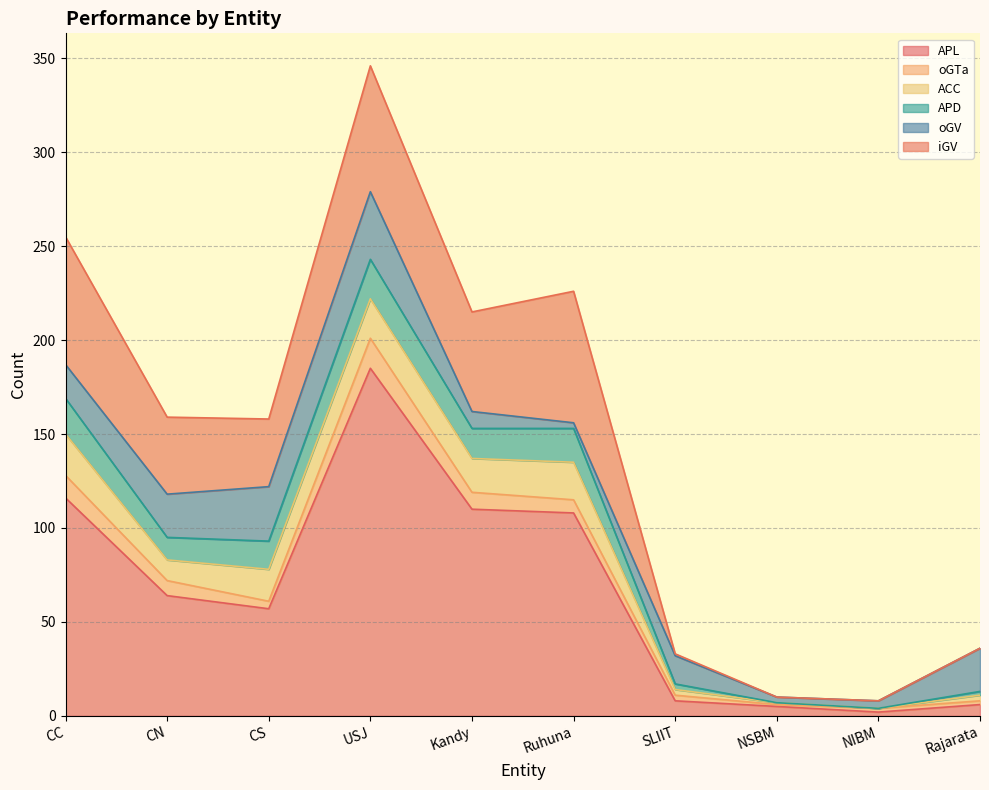

Which series has the largest total across all categories?

APL